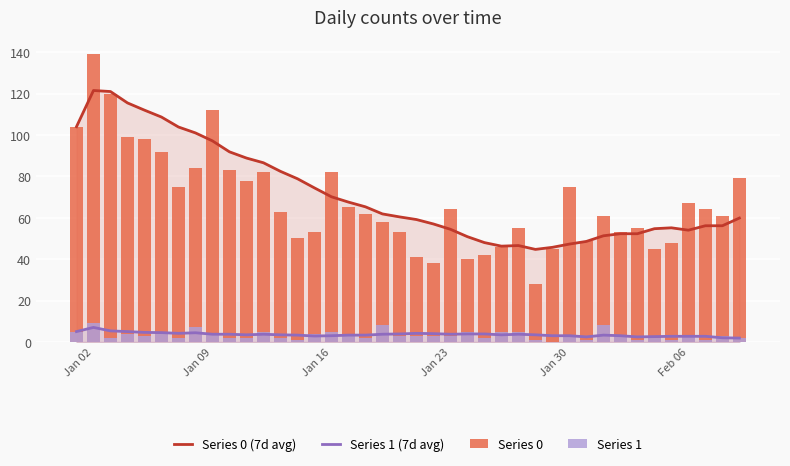

True or false: Series 1 (7d avg) has a value of 3.0 at Jan 30.

True